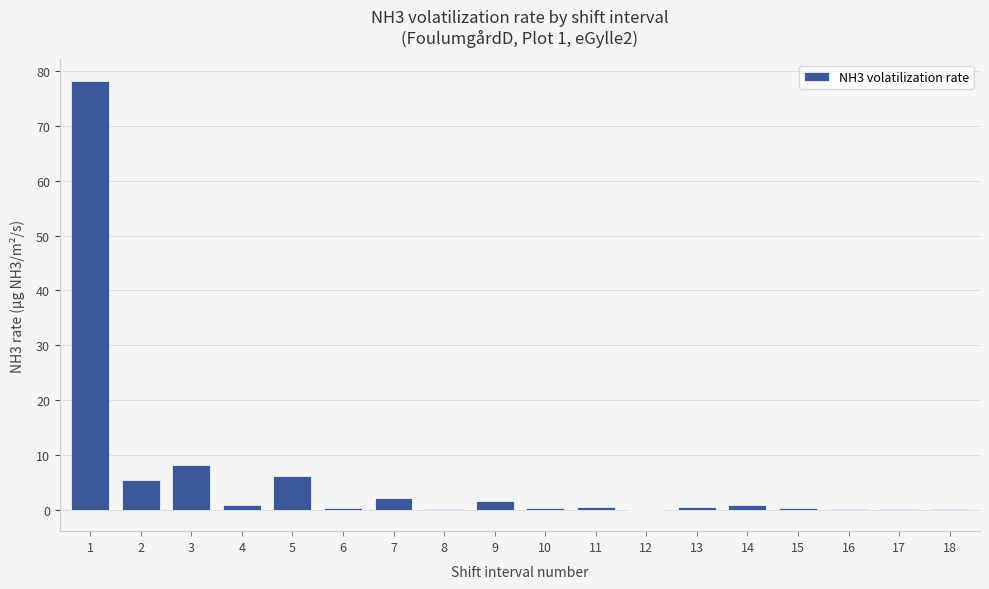

Where does the data first go above 0?

1